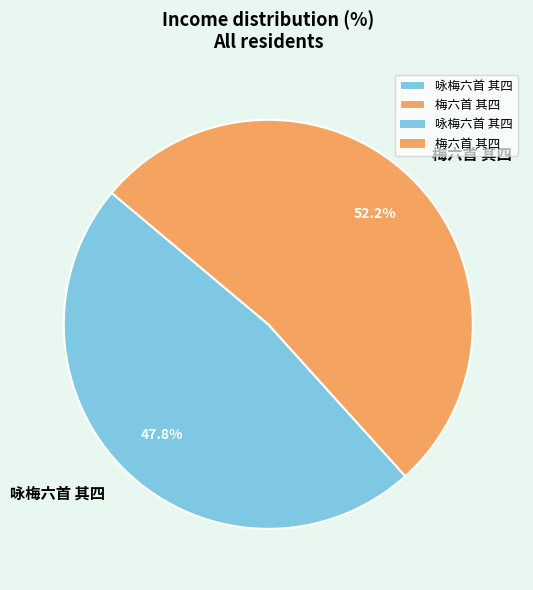

Which category has the biggest portion of the pie?

梅六首 其四